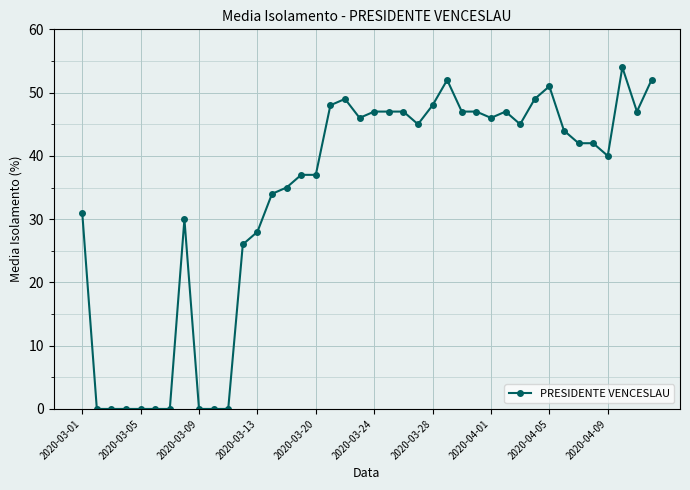

True or false: there are more than 2 points higher than both neighbors.

True